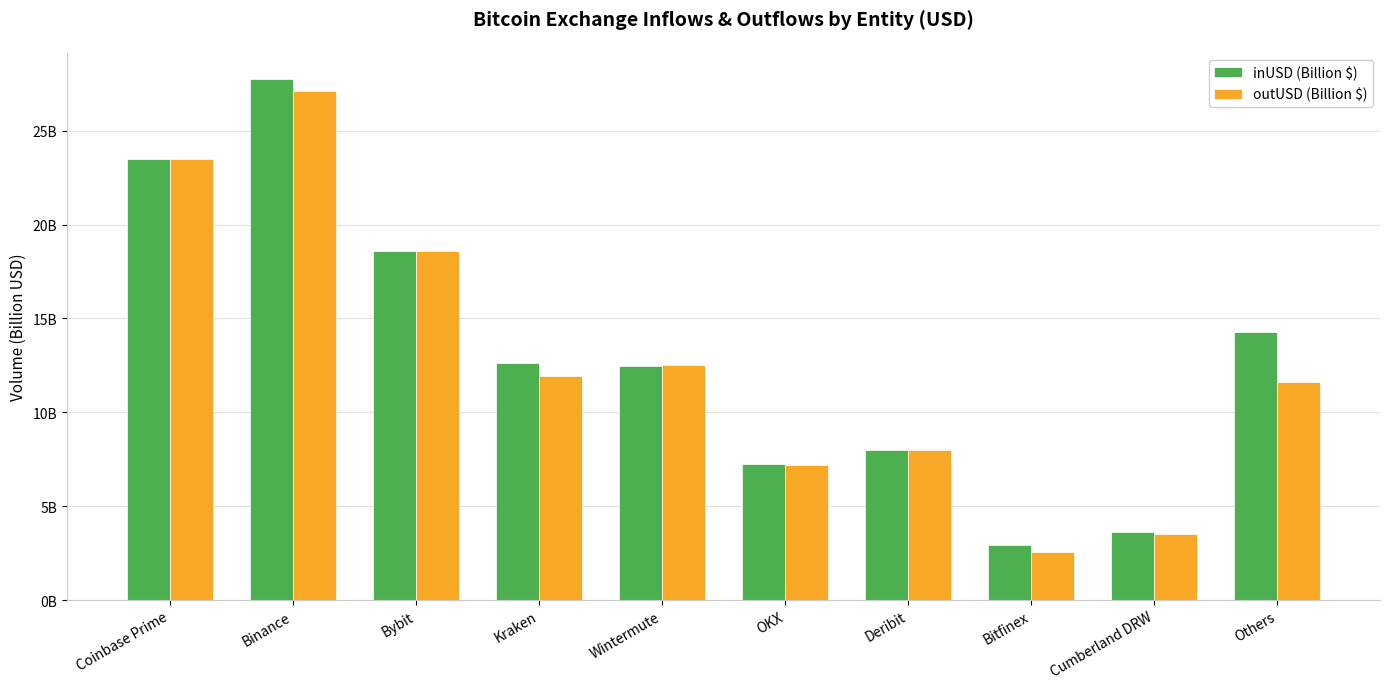

Does the chart contain any negative values?

No